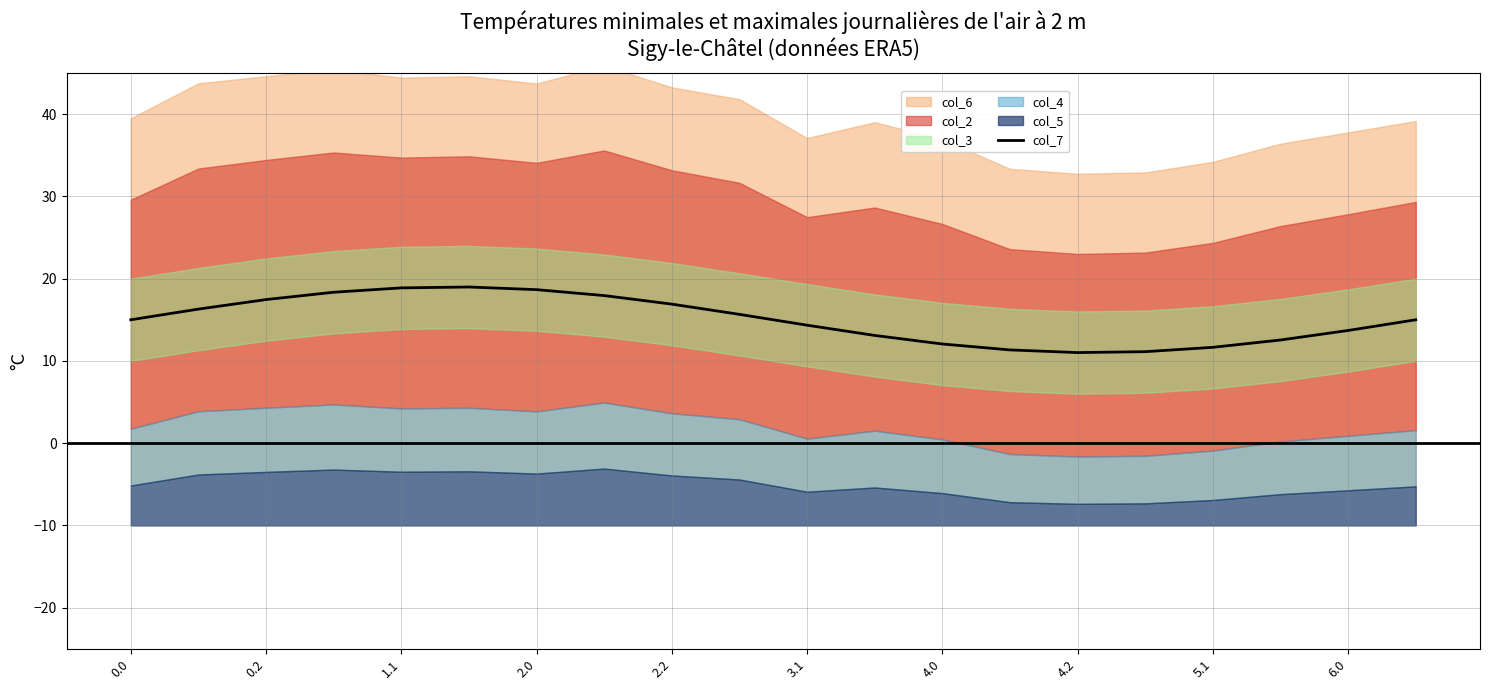

What is the minimum value for col_7?

11.0